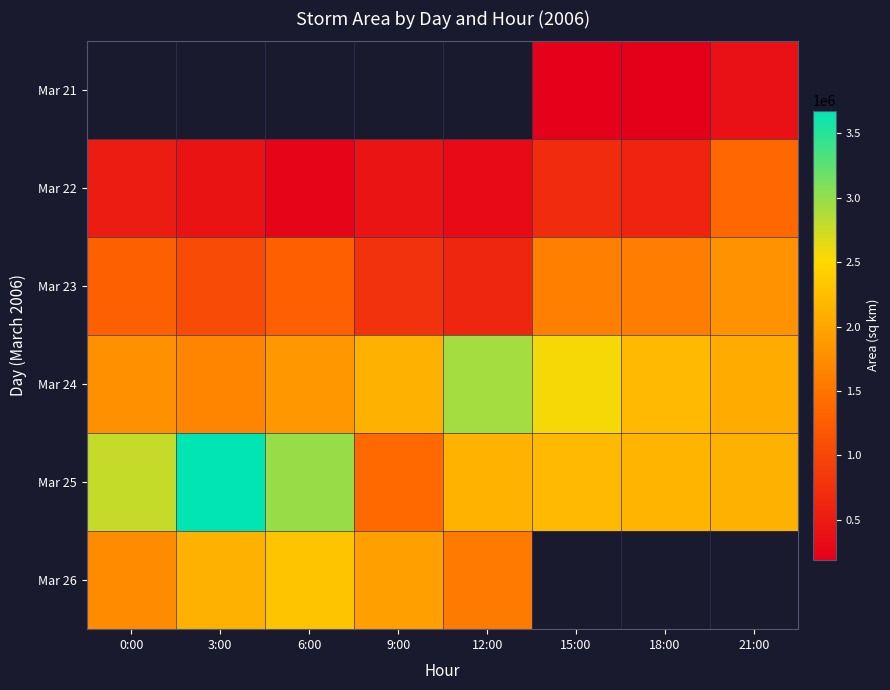

What is the maximum value for Mar 22?

1379375.0